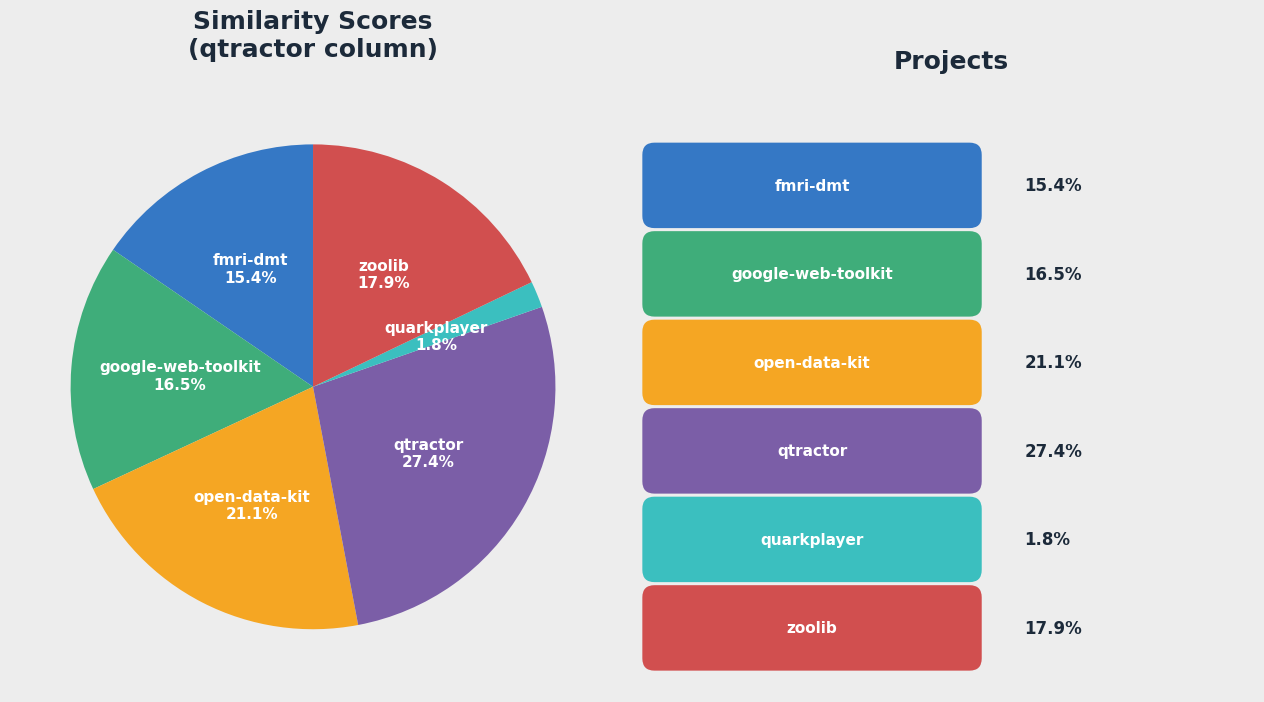

Does any single category account for the majority?

No